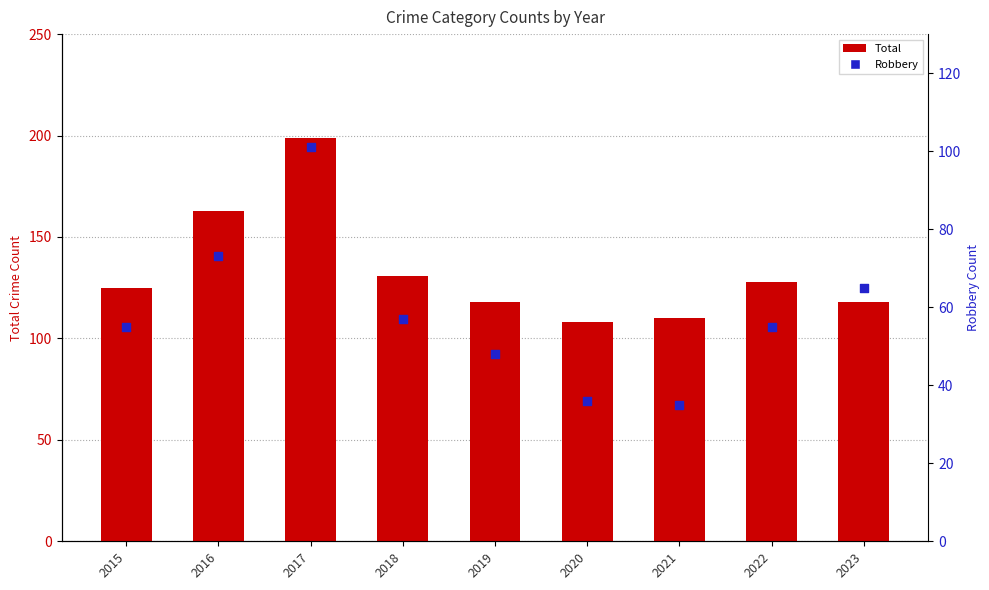

What are all the series names shown in the legend?

Total, Robbery